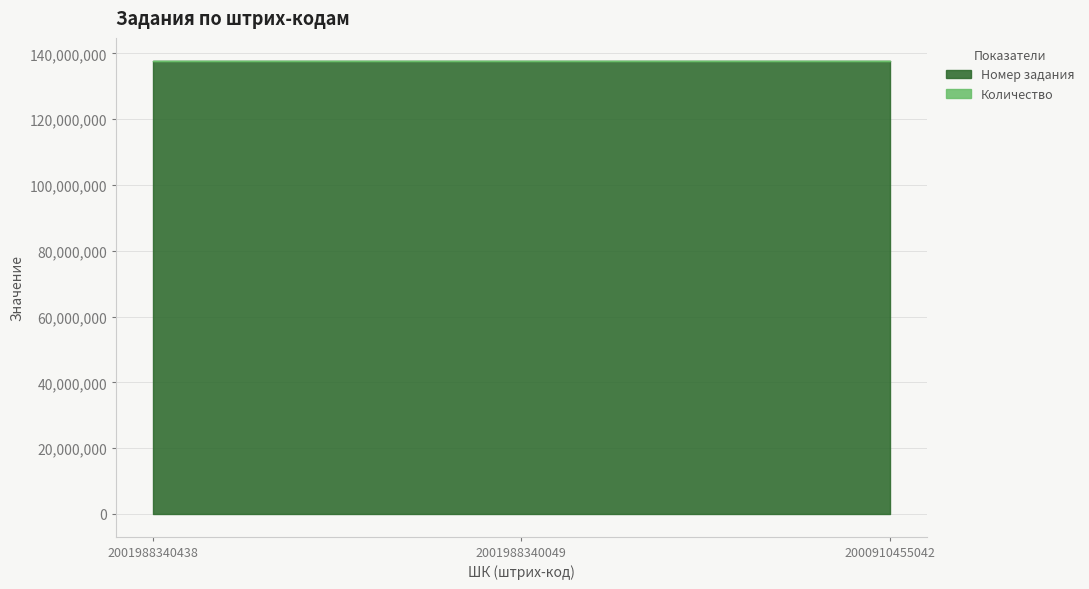

Reading left to right, transcribe all the data shown in this chart.

2001988340438=137815984	2001988340049=137841844	2000910455042=137831115